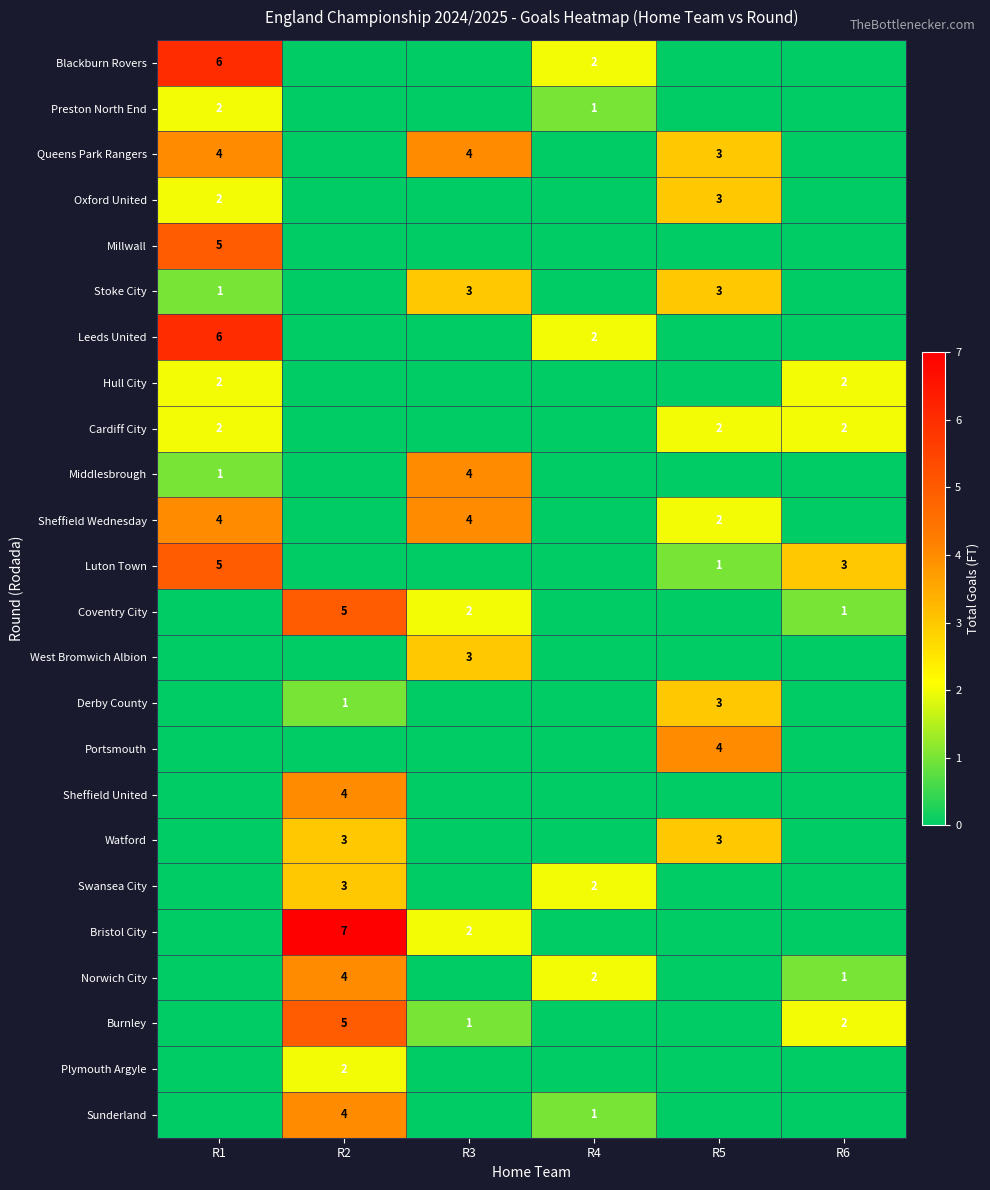

The Portsmouth series shows 2 at R5. True or false?

False